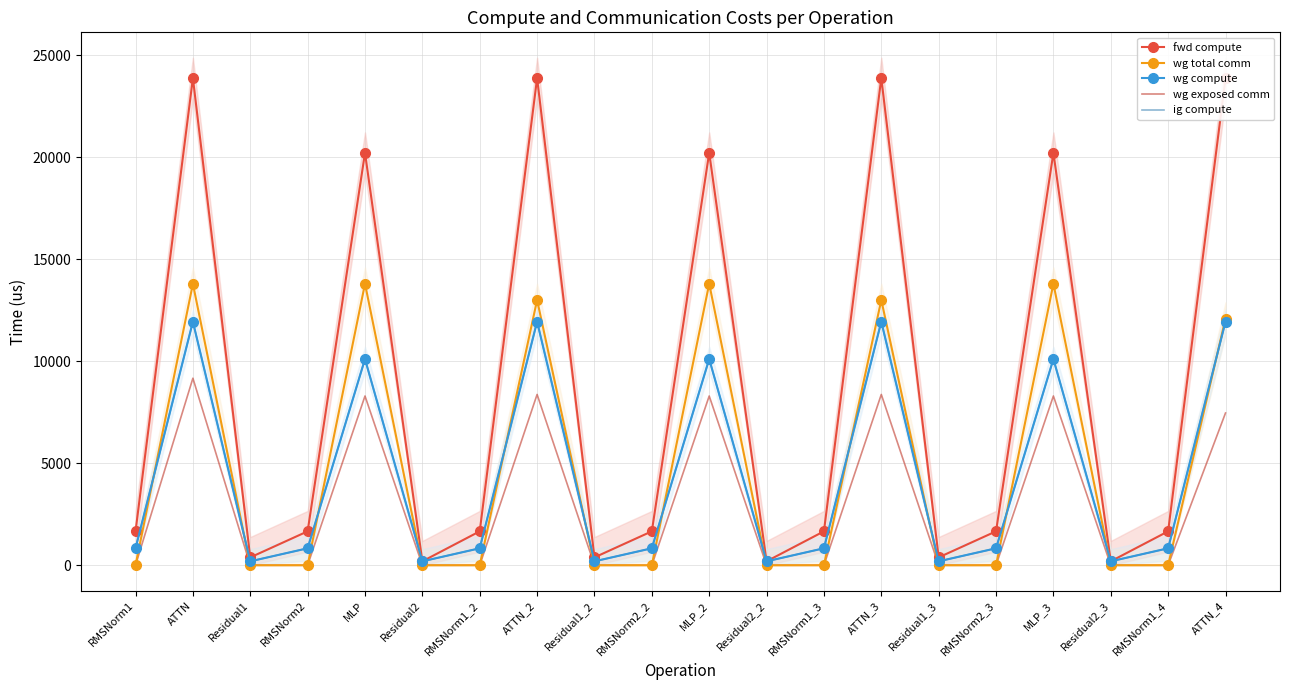

Reading left to right, extract all data points from this chart.

fwd compute: RMSNorm1=1663.0	ATTN=23879.7	Residual1=385.0	RMSNorm2=1663.0	MLP=20217.8	Residual2=192.5	RMSNorm1_2=1663.0	ATTN_2=23879.7	Residual1_2=385.0	RMSNorm2_2=1663.0	MLP_2=20217.8	Residual2_2=192.5	RMSNorm1_3=1663.0	ATTN_3=23879.7	Residual1_3=385.0	RMSNorm2_3=1663.0	MLP_3=20217.8	Residual2_3=192.5	RMSNorm1_4=1663.0	ATTN_4=23879.7
wg total comm: RMSNorm1=0.0	ATTN=13797.5	Residual1=0.0	RMSNorm2=0.0	MLP=13800.3	Residual2=0.0	RMSNorm1_2=0.0	ATTN_2=13001.4	Residual1_2=0.0	RMSNorm2_2=0.0	MLP_2=13800.3	Residual2_2=0.0	RMSNorm1_3=0.0	ATTN_3=13001.4	Residual1_3=0.0	RMSNorm2_3=0.0	MLP_3=13800.3	Residual2_3=0.0	RMSNorm1_4=0.0	ATTN_4=12091.6
wg compute: RMSNorm1=831.5	ATTN=11939.8	Residual1=192.5	RMSNorm2=831.5	MLP=10108.9	Residual2=192.5	RMSNorm1_2=831.5	ATTN_2=11939.8	Residual1_2=192.5	RMSNorm2_2=831.5	MLP_2=10108.9	Residual2_2=192.5	RMSNorm1_3=831.5	ATTN_3=11939.8	Residual1_3=192.5	RMSNorm2_3=831.5	MLP_3=10108.9	Residual2_3=192.5	RMSNorm1_4=831.5	ATTN_4=11939.8
wg exposed comm: RMSNorm1=0.0	ATTN=9168.7	Residual1=0.0	RMSNorm2=0.0	MLP=8296.5	Residual2=0.0	RMSNorm1_2=0.0	ATTN_2=8372.5	Residual1_2=0.0	RMSNorm2_2=0.0	MLP_2=8296.5	Residual2_2=0.0	RMSNorm1_3=0.0	ATTN_3=8372.5	Residual1_3=0.0	RMSNorm2_3=0.0	MLP_3=8296.5	Residual2_3=0.0	RMSNorm1_4=0.0	ATTN_4=7462.7
ig compute: RMSNorm1=831.5	ATTN=11939.8	Residual1=192.5	RMSNorm2=831.5	MLP=10108.9	Residual2=192.5	RMSNorm1_2=831.5	ATTN_2=11939.8	Residual1_2=192.5	RMSNorm2_2=831.5	MLP_2=10108.9	Residual2_2=192.5	RMSNorm1_3=831.5	ATTN_3=11939.8	Residual1_3=192.5	RMSNorm2_3=831.5	MLP_3=10108.9	Residual2_3=192.5	RMSNorm1_4=831.5	ATTN_4=11939.8